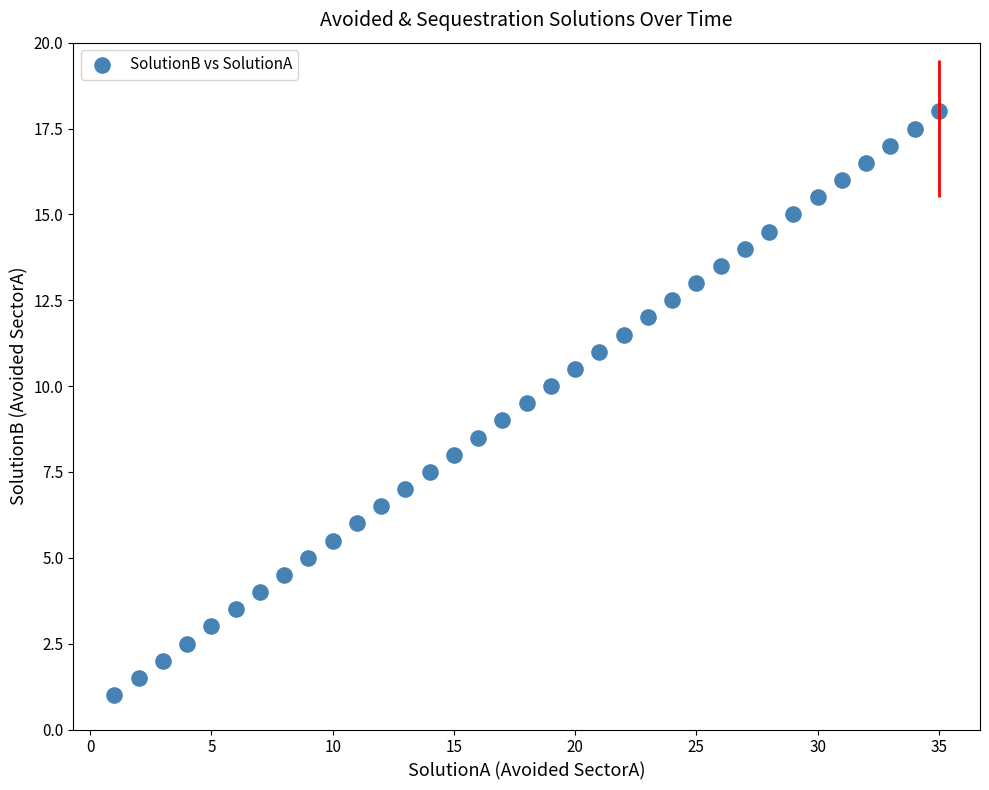

What is the range of Y values (max minus min)?

17.0